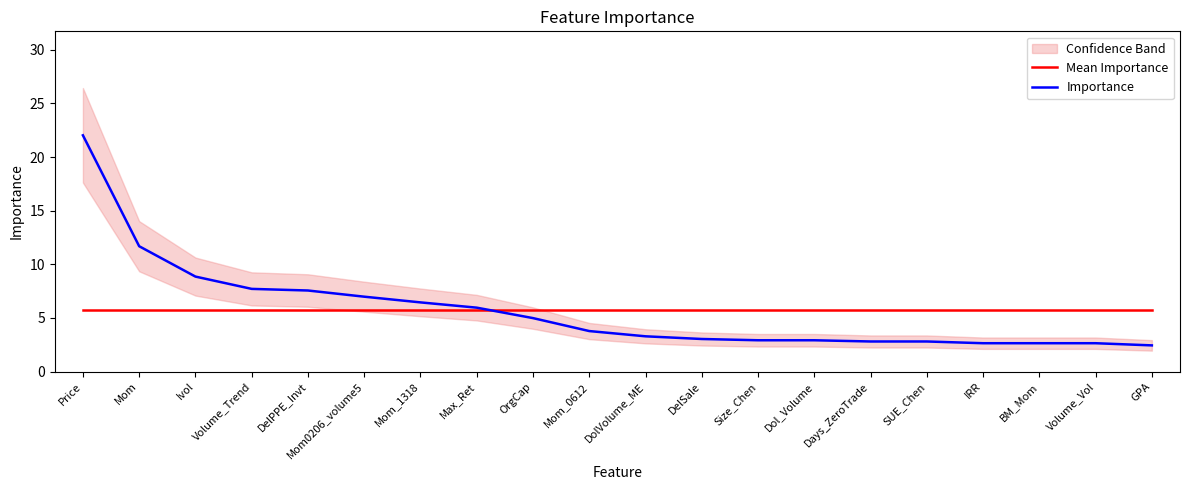

True or false: Importance has more than 0 interior local peaks.

False